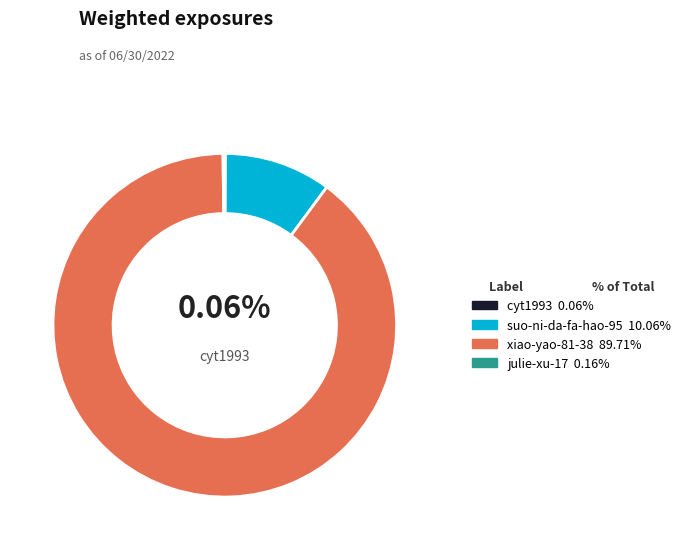

Does any single category account for the majority?

Yes